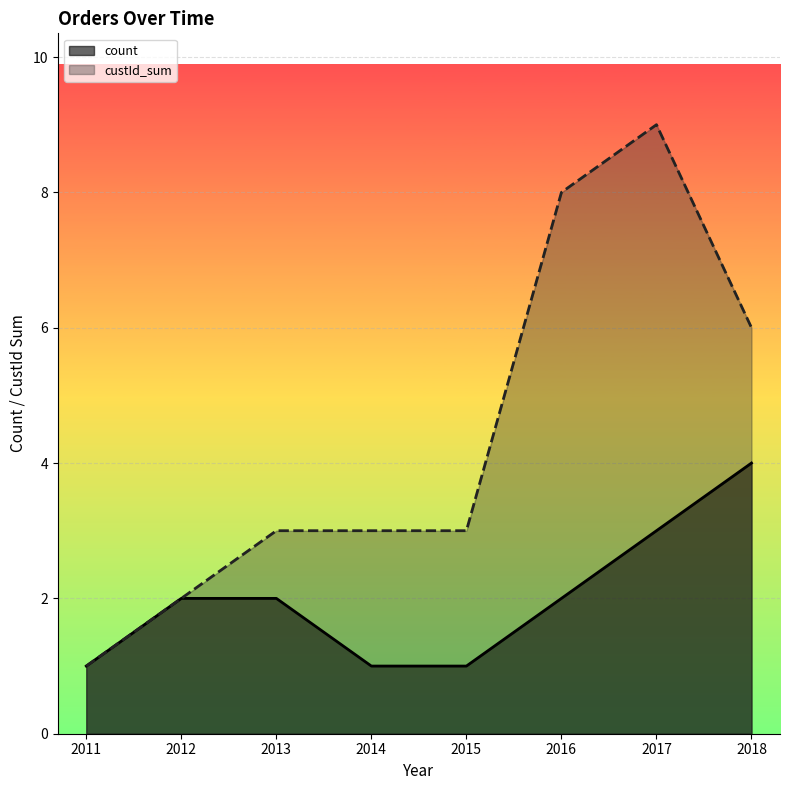

Is the value of custId_sum at 2014 greater than the value of count at 2012?

Yes